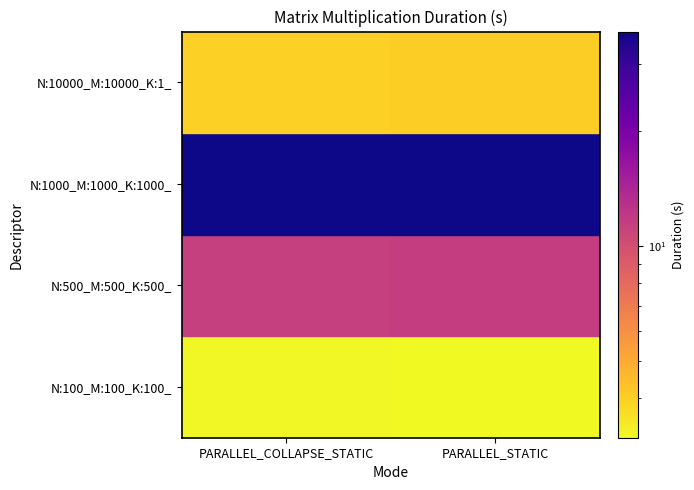

Reading left to right, list all the values displayed in this chart.

N:10000_M:10000_K:1_: PARALLEL_COLLAPSE_STATIC=4.0	PARALLEL_STATIC=4.0
N:100_M:100_K:100_: PARALLEL_COLLAPSE_STATIC=3.2	PARALLEL_STATIC=3.2
N:500_M:500_K:500_: PARALLEL_COLLAPSE_STATIC=11.4	PARALLEL_STATIC=11.6
N:1000_M:1000_K:1000_: PARALLEL_COLLAPSE_STATIC=36.5	PARALLEL_STATIC=36.4